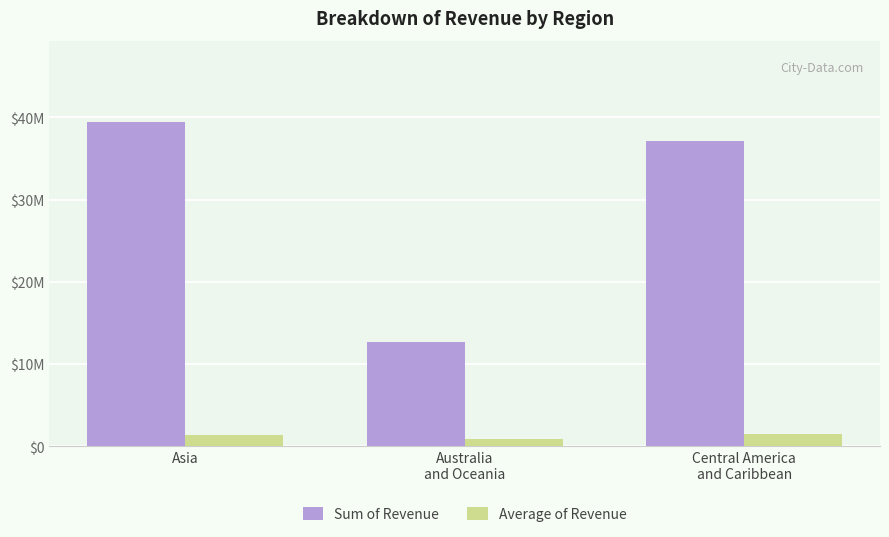

Reading left to right, extract all data points from this chart.

Sum of Revenue: Asia=39454931.7	Australia
and Oceania=12708521.3	Central America
and Caribbean=37134342.6
Average of Revenue: Asia=1315164.4	Australia
and Oceania=847234.8	Central America
and Caribbean=1547264.3